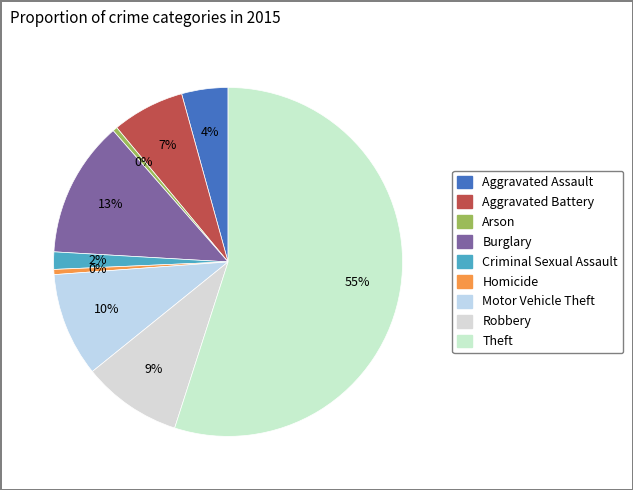

What percentage is the Burglary slice, to the nearest percent?

13%